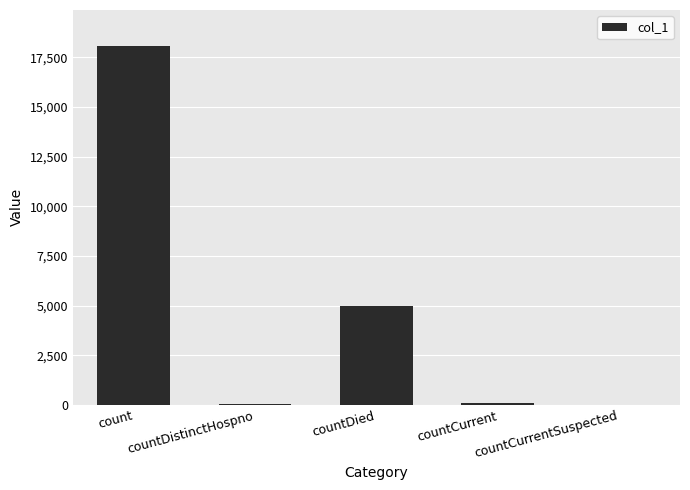

At which label is the value closest to 9040?

countDied